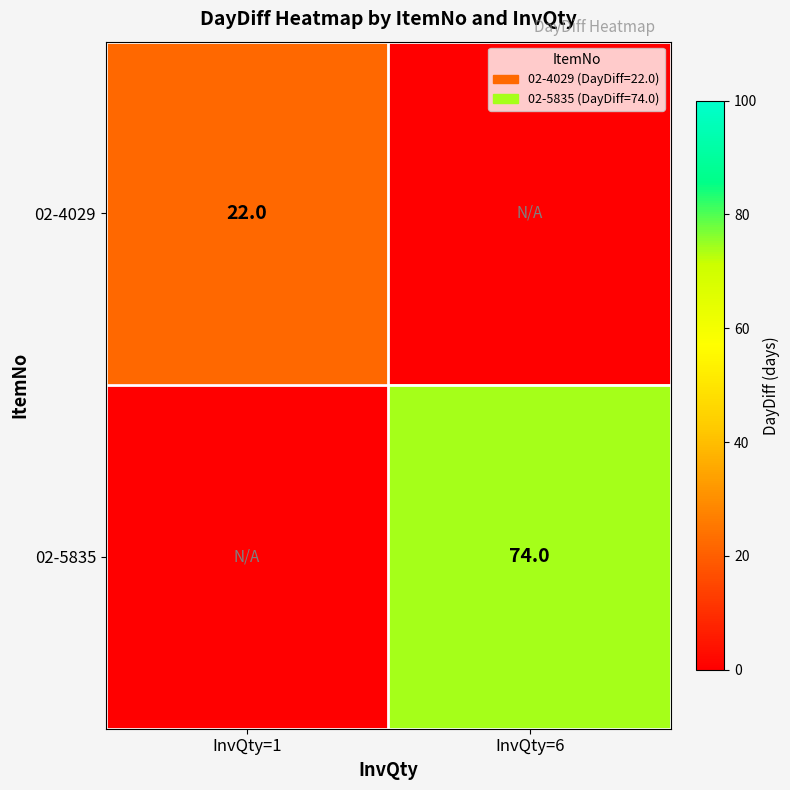

The value of 02-5835 at InvQty=6 is 130. True or false?

False